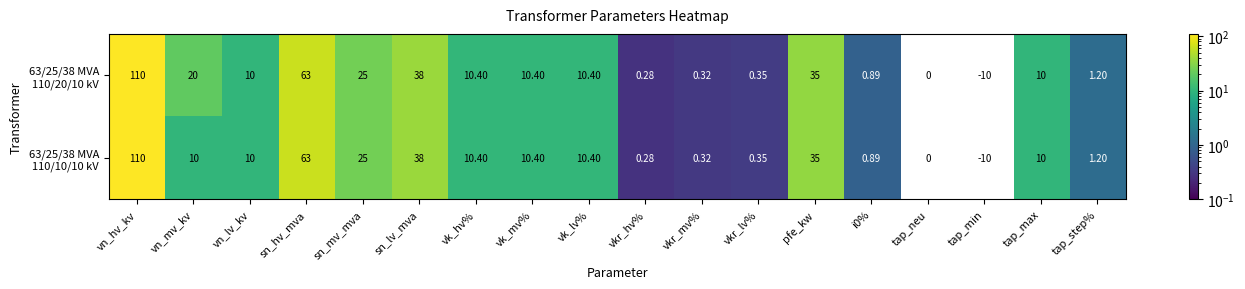

How many categories are shown in the chart?

18